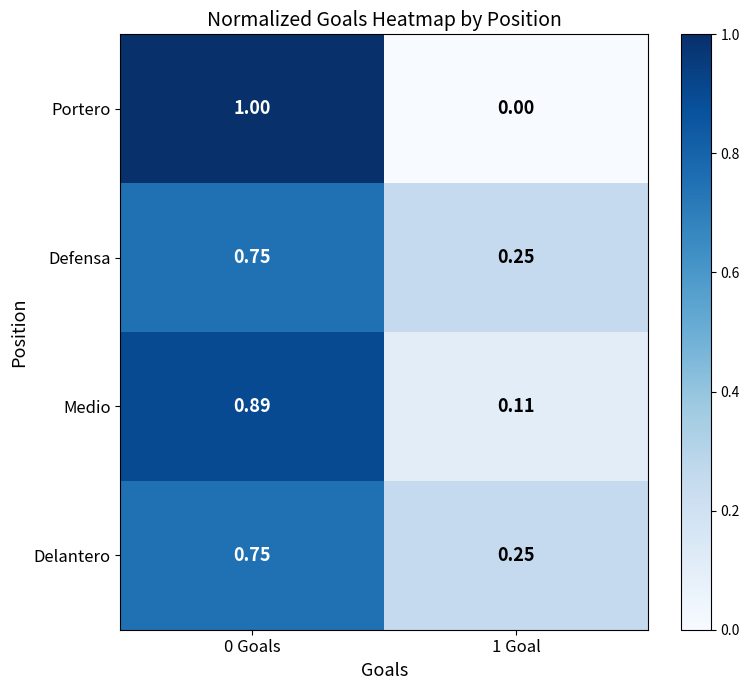

Which series has the widest spread of values?

Portero